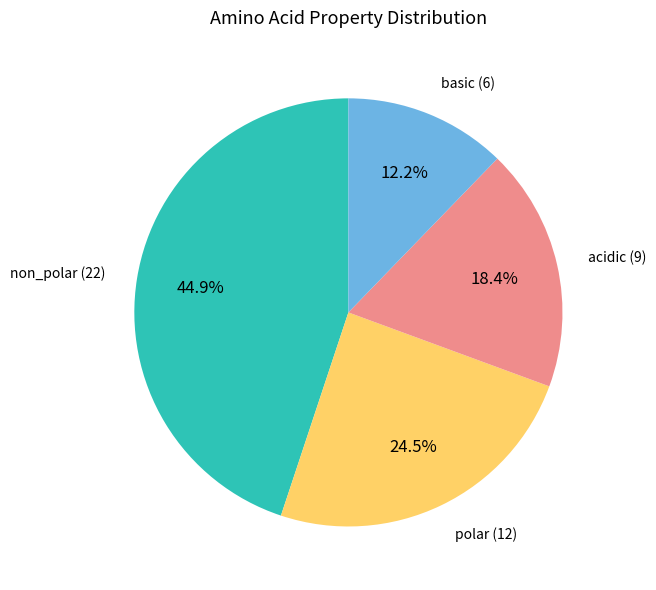

Is there any slice that represents more than half of the pie?

No